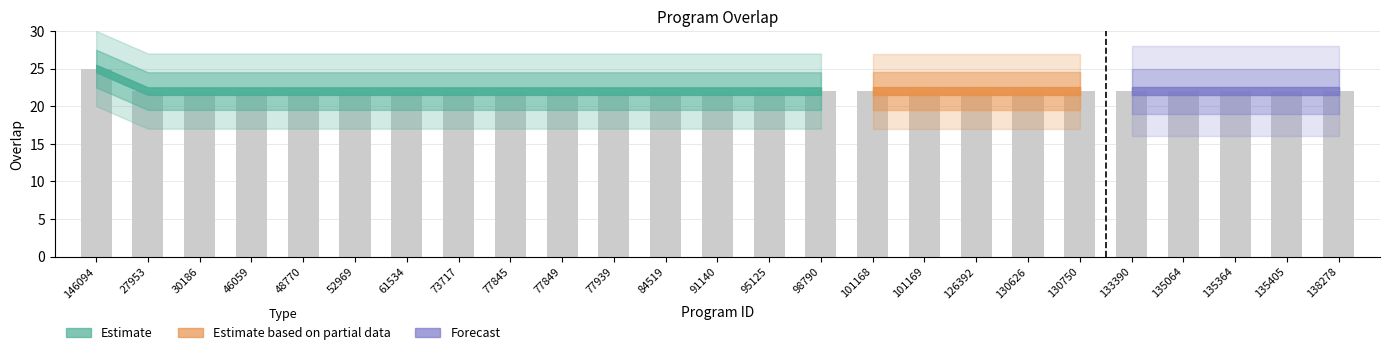

What position from the right is 84519?

14